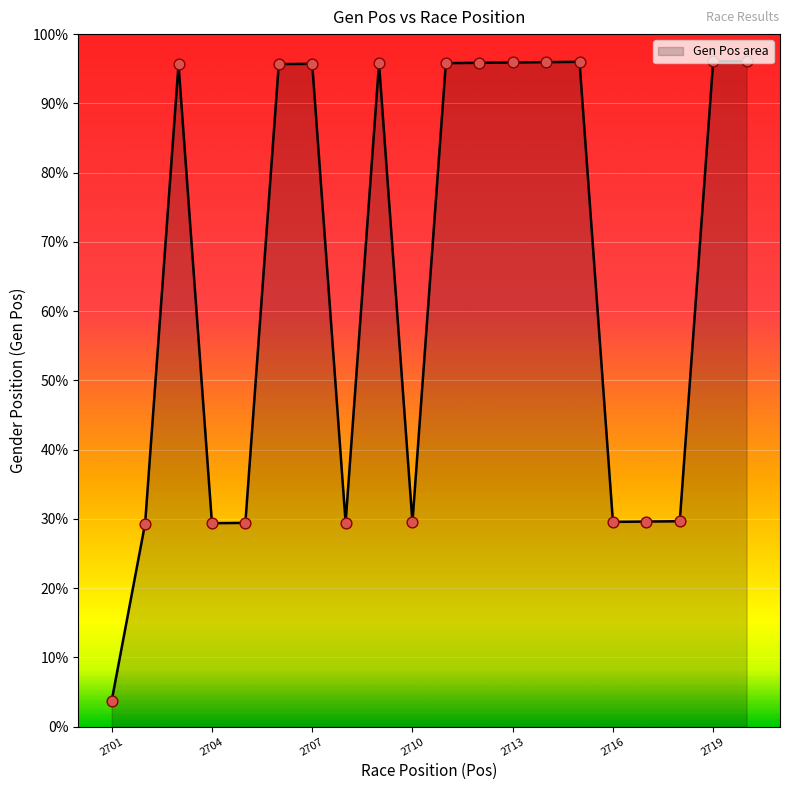

What is the difference between the maximum and minimum values?

92.3